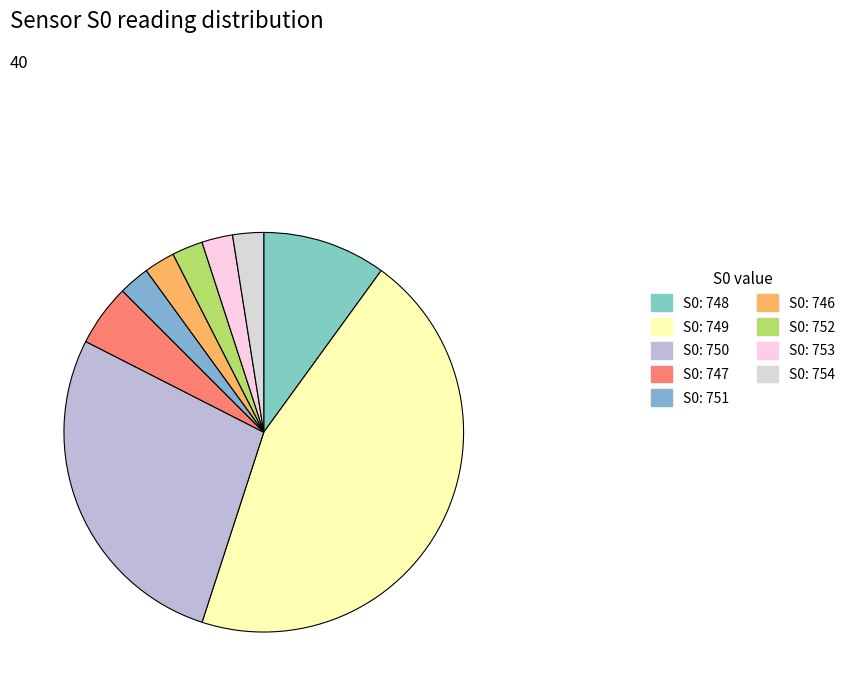

How many segments does this pie chart have?

9